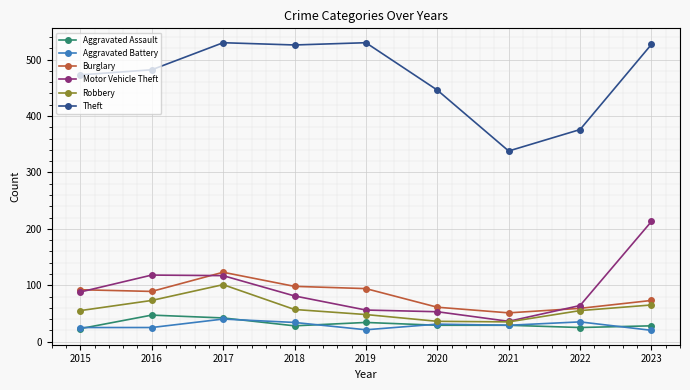

Rank the series by their maximum value, from highest to lowest.

Theft, Motor Vehicle Theft, Burglary, Robbery, Aggravated Assault, Aggravated Battery